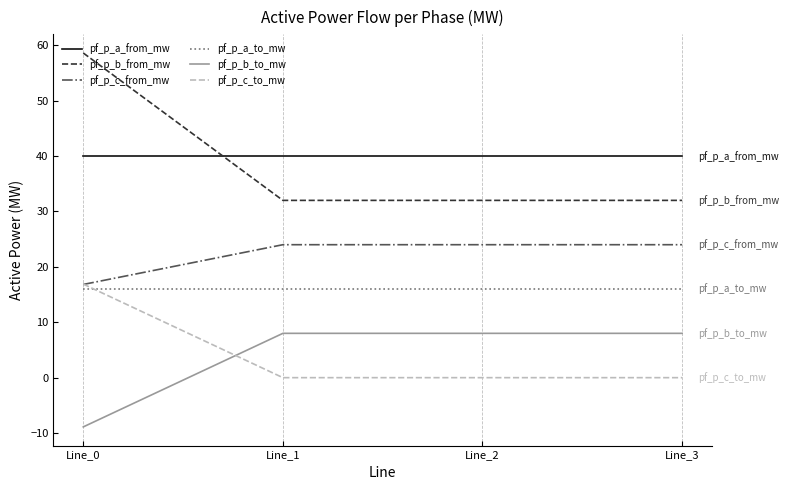

How many intersections are there between pf_p_c_to_mw and pf_p_a_to_mw?

1